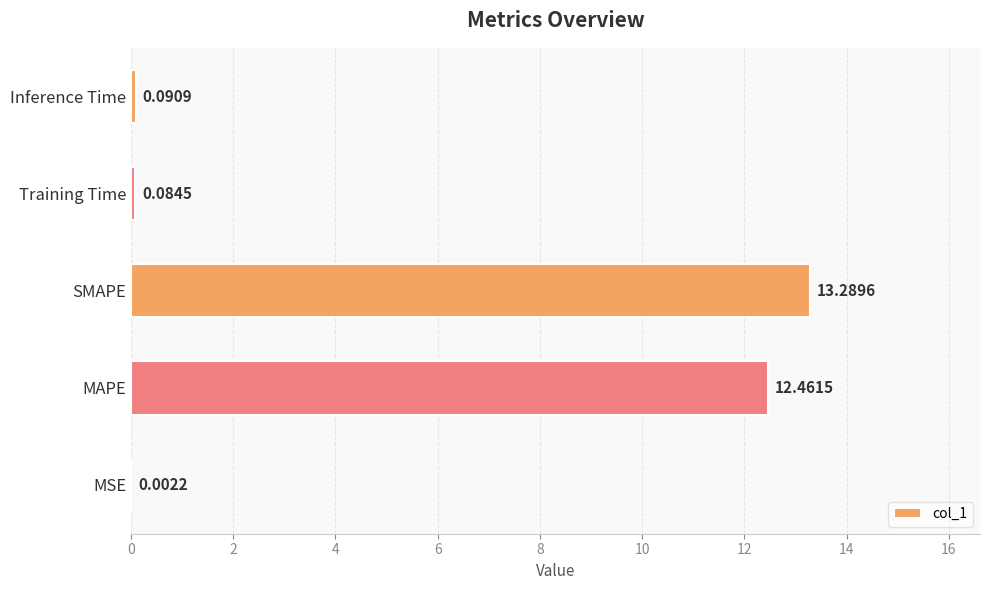

What is the sum of all values?

25.9